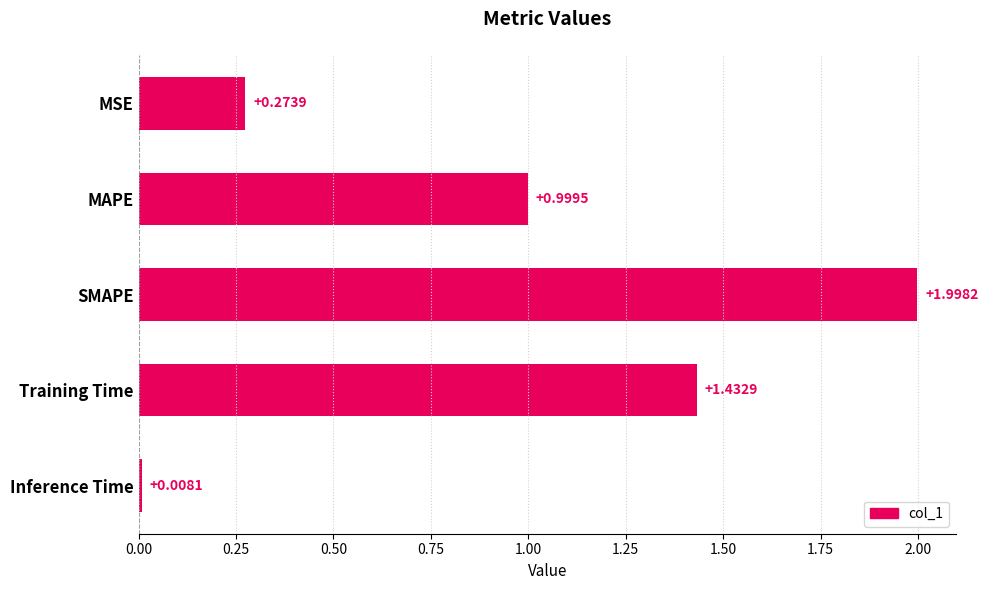

At which label is the value closest to 1?

MAPE